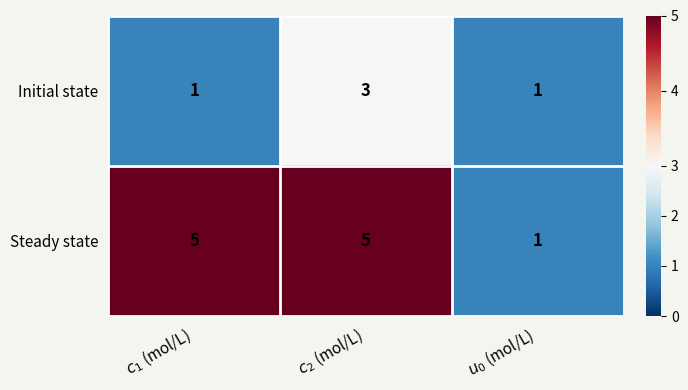

Reading left to right, what are all the values shown in this chart?

Initial state: 1	3	1
Steady state: 5	5	1